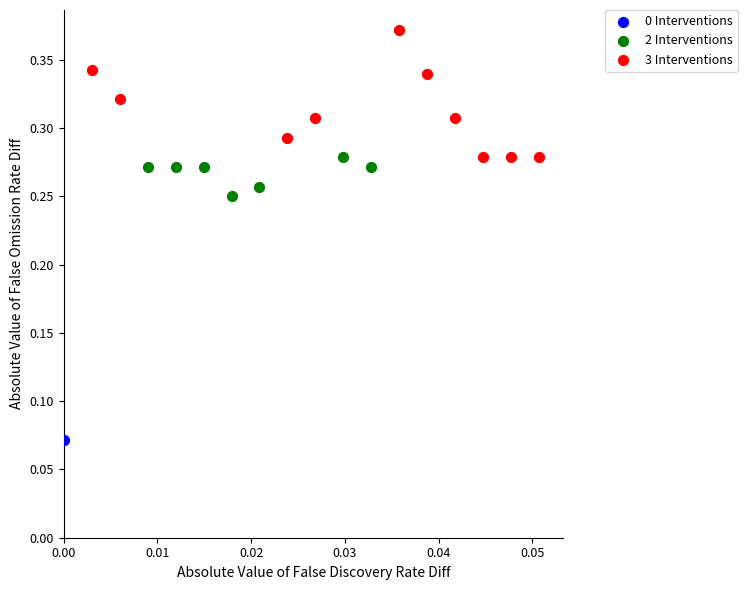

Which series contains the highest Y value?

3 Interventions